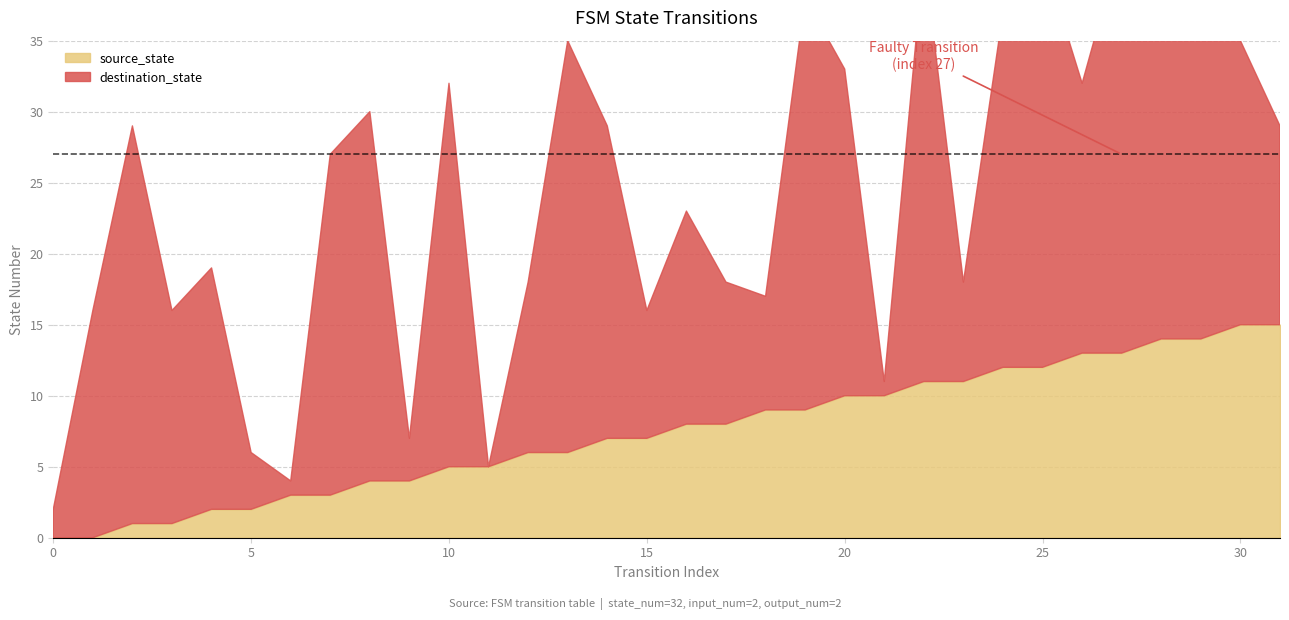

How many categories are shown in the chart?

32